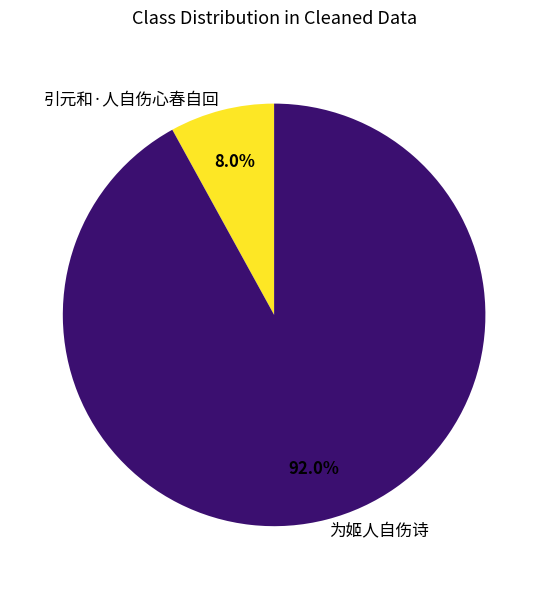

Which slice is the largest?

为姬人自伤诗